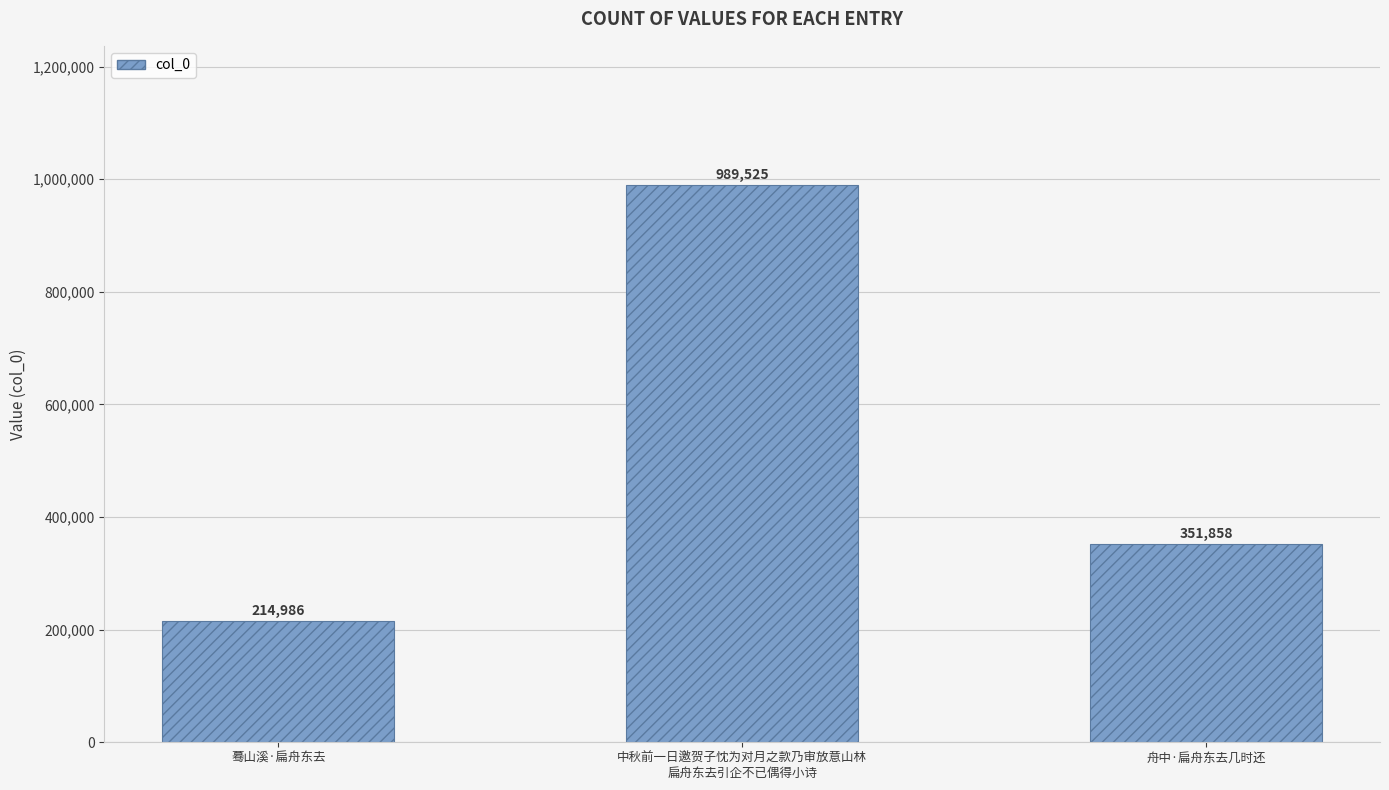

Reading left to right, what are all the values shown in this chart?

蓦山溪·扁舟东去=214986	中秋前一日邀贺子忱为对月之款乃审放意山林
扁舟东去引企不已偶得小诗=989525	舟中·扁舟东去几时还=351858